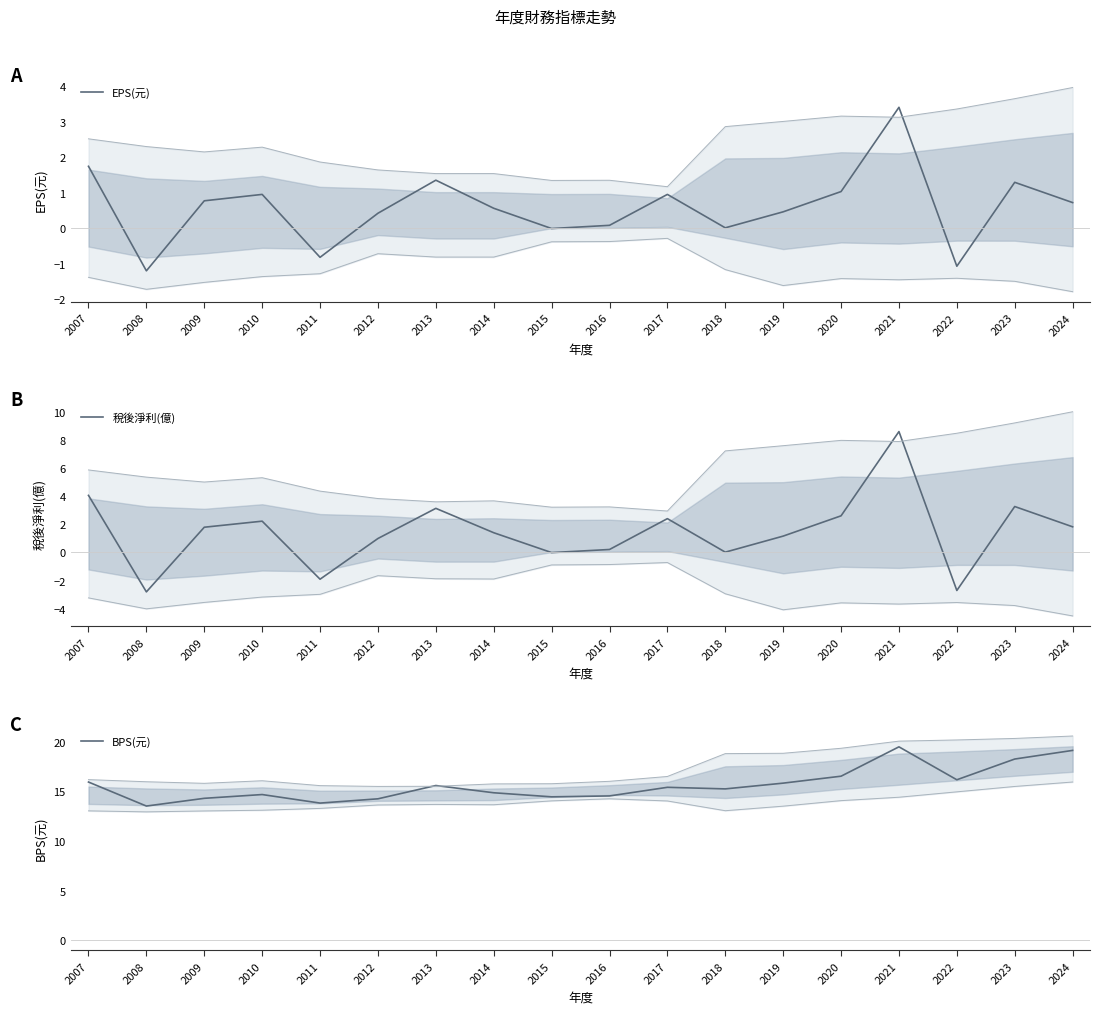

Reading left to right, transcribe all the data shown in this chart.

EPS(元): 1.7	-1.2	0.8	0.9	-0.8	0.4	1.4	0.6	-0.0	0.1	0.9	0.0	0.5	1.0	3.4	-1.1	1.3	0.7
稅後淨利(億): 4.0	-2.8	1.8	2.2	-1.9	1.0	3.1	1.4	-0.0	0.2	2.4	0.0	1.2	2.6	8.6	-2.7	3.3	1.8
BPS(元): 15.9	13.5	14.3	14.7	13.8	14.2	15.6	14.9	14.4	14.5	15.4	15.2	15.8	16.5	19.5	16.2	18.3	19.1